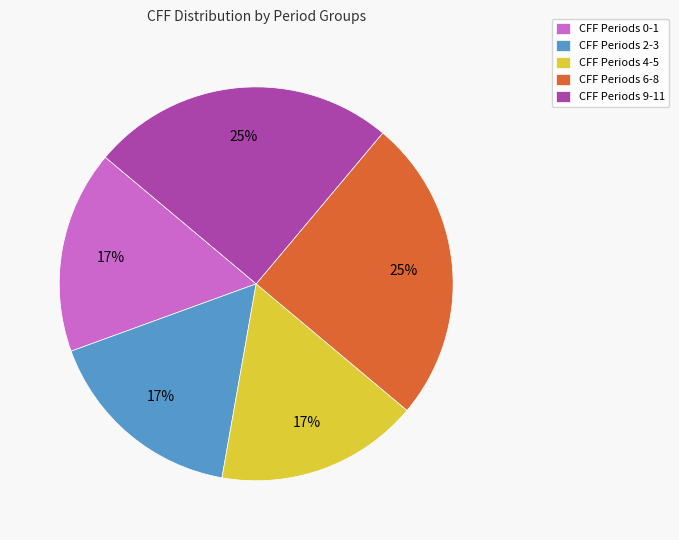

To the nearest percent, what percentage of the pie is CFF Periods 0-1?

17%